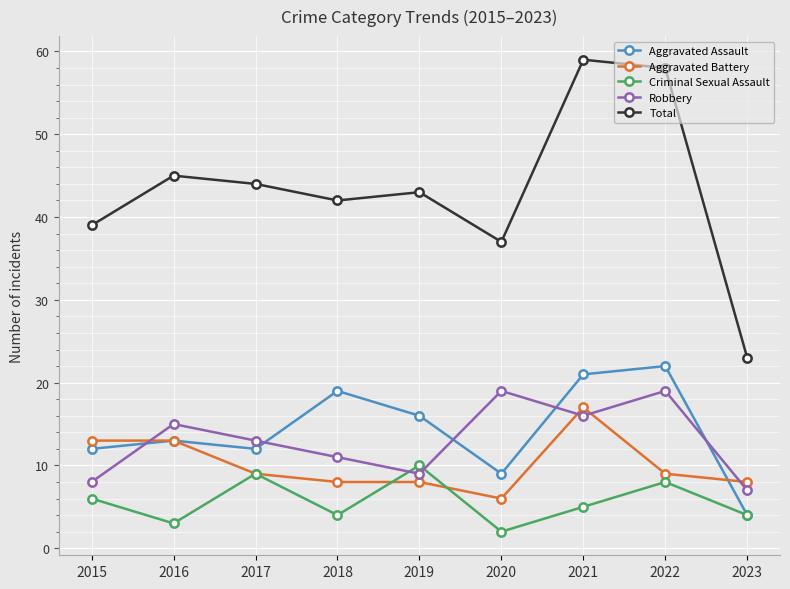

Where is the first local minimum for Robbery?

2019